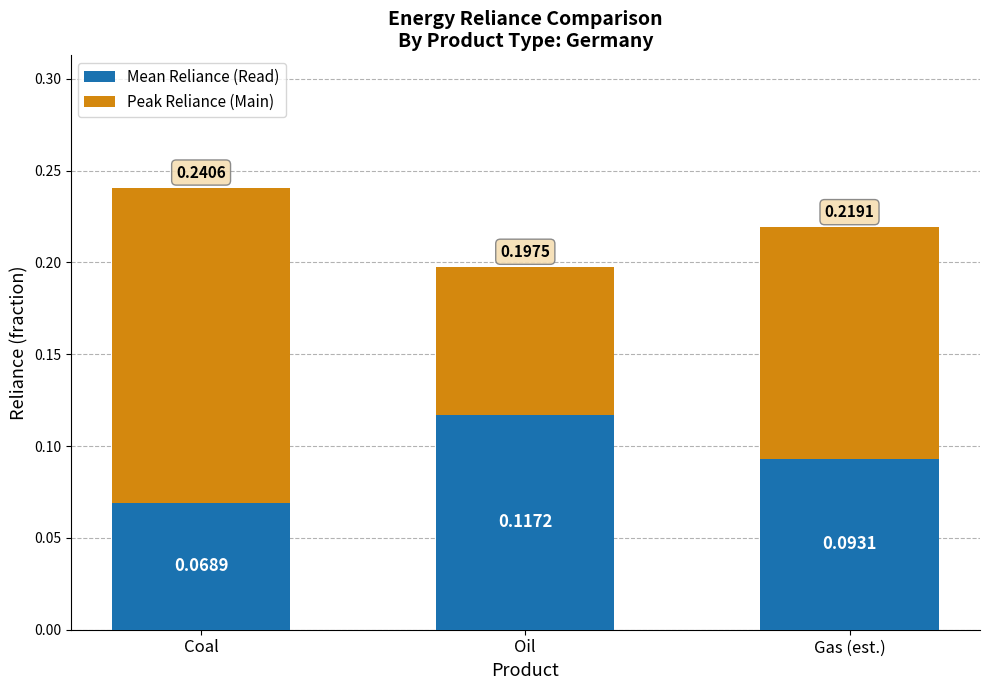

Are the bars horizontal?

No